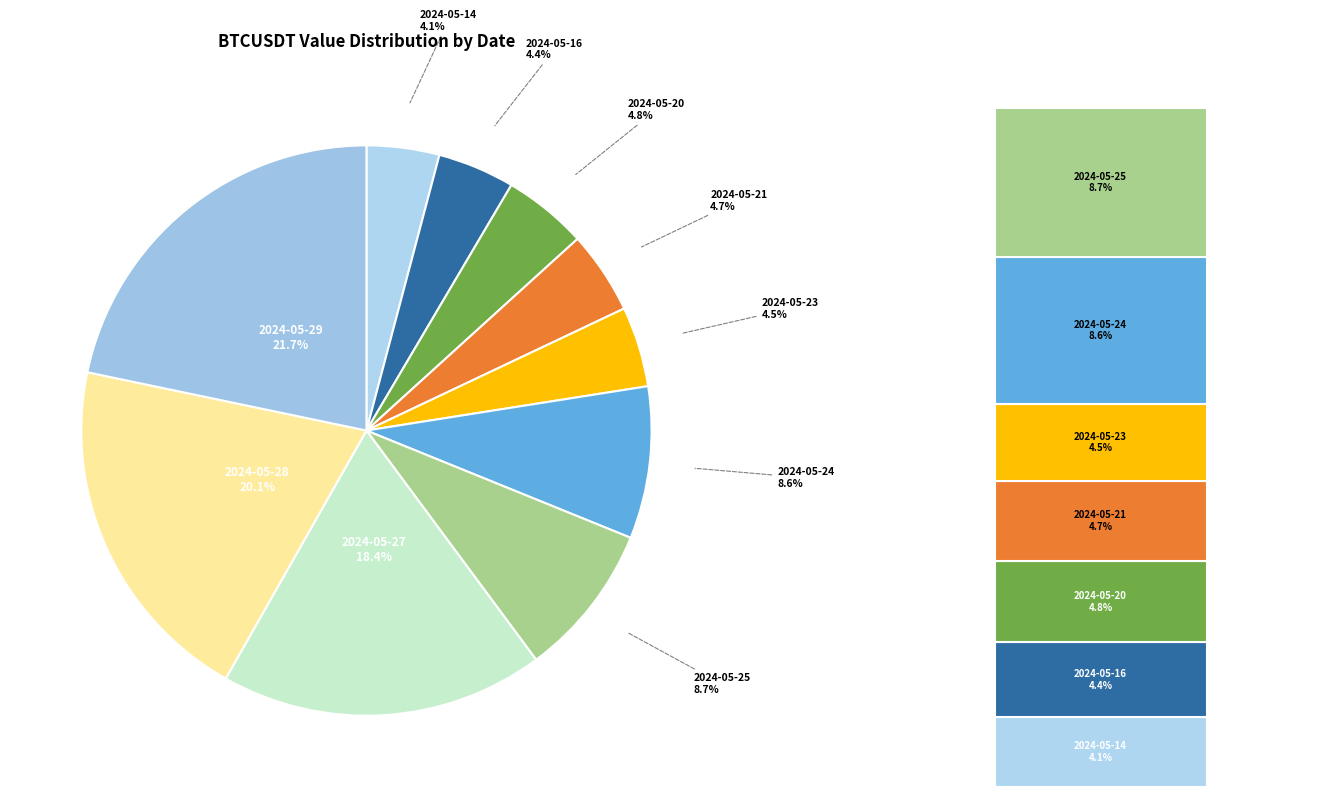

Does 2024-05-28 account for over 50% of the chart?

No